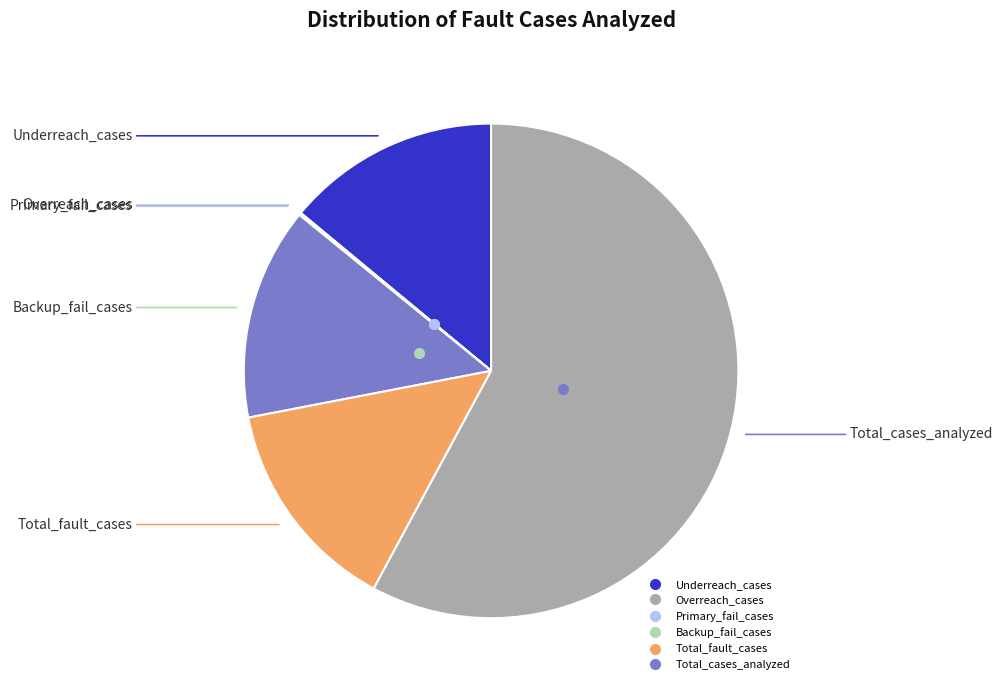

Which category has the biggest portion of the pie?

Total_cases_analyzed